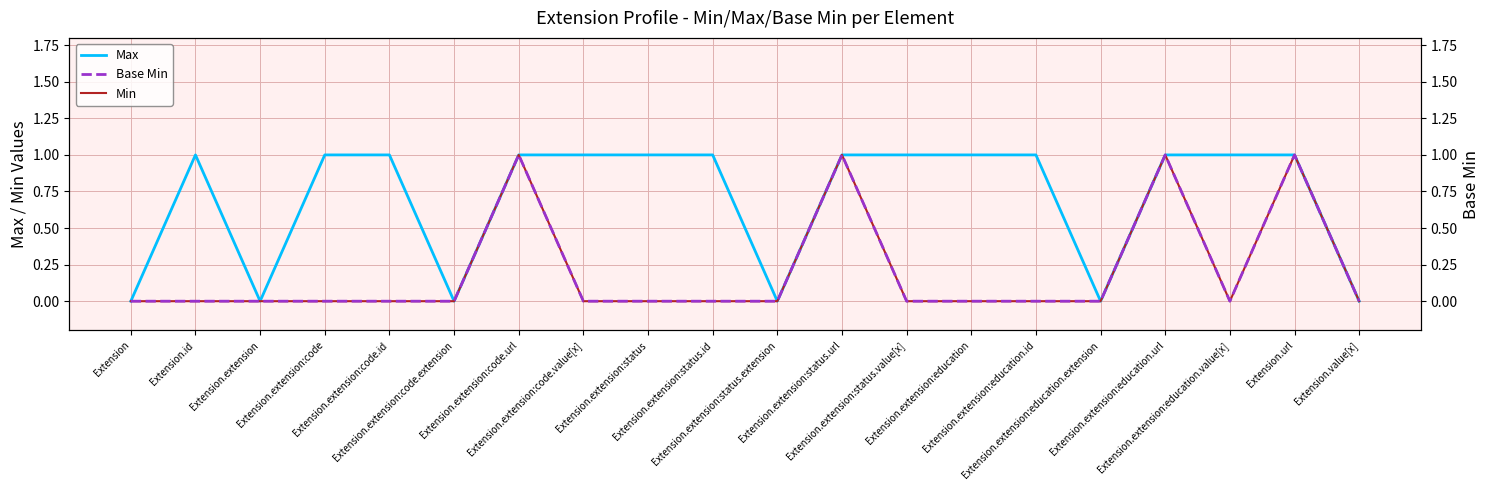

Between Extension.extension:code and Extension.value[x], which series saw the biggest shift?

Max